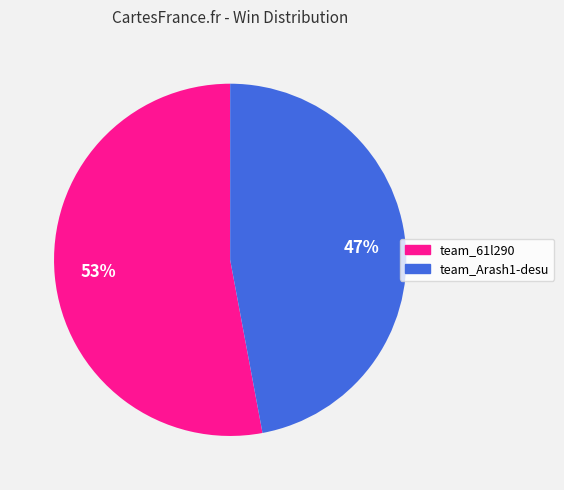

The team_61l290 slice represents 53% of the pie. True or false?

True